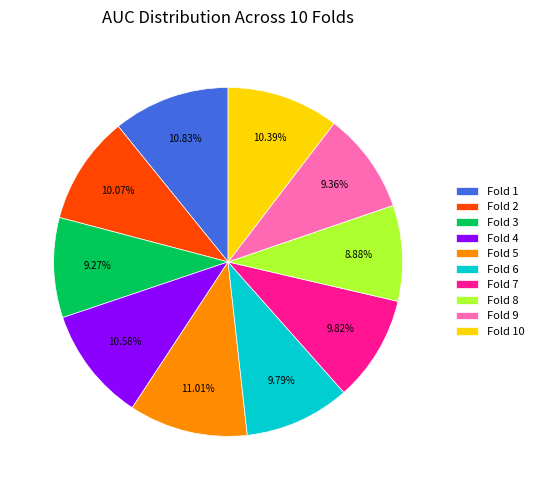

What percentage is NOT represented by Fold 6?

90.2%